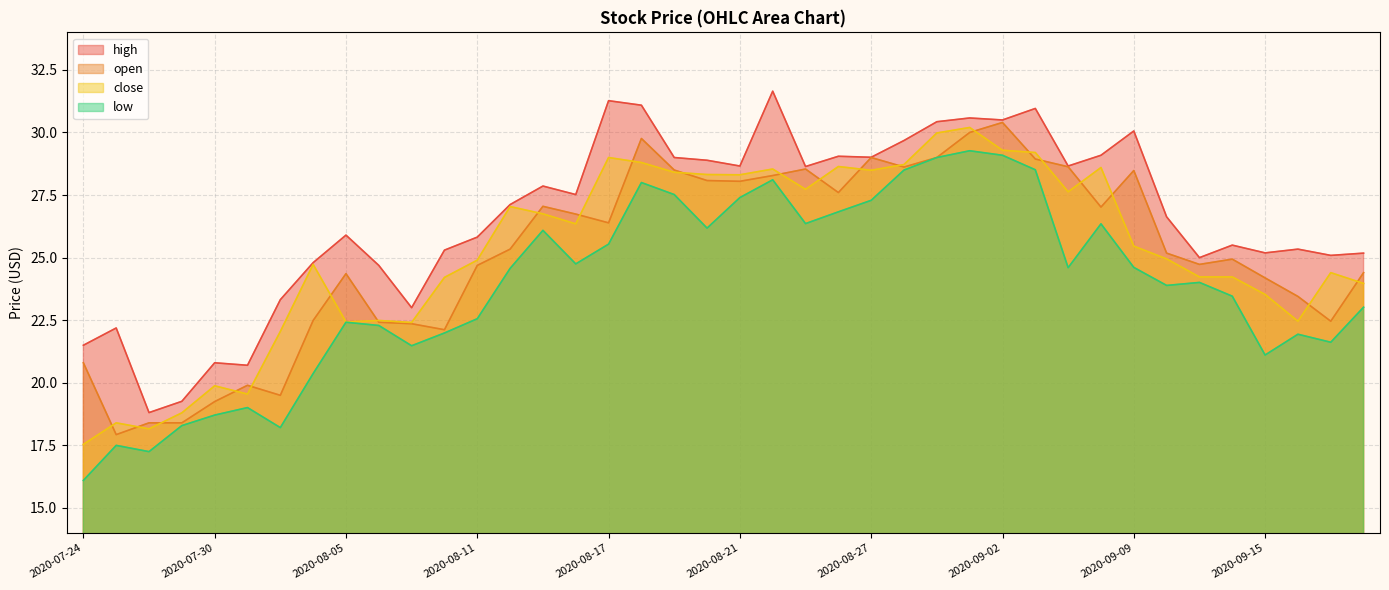

What is the difference between the second highest and second lowest values in the high series?

12.0